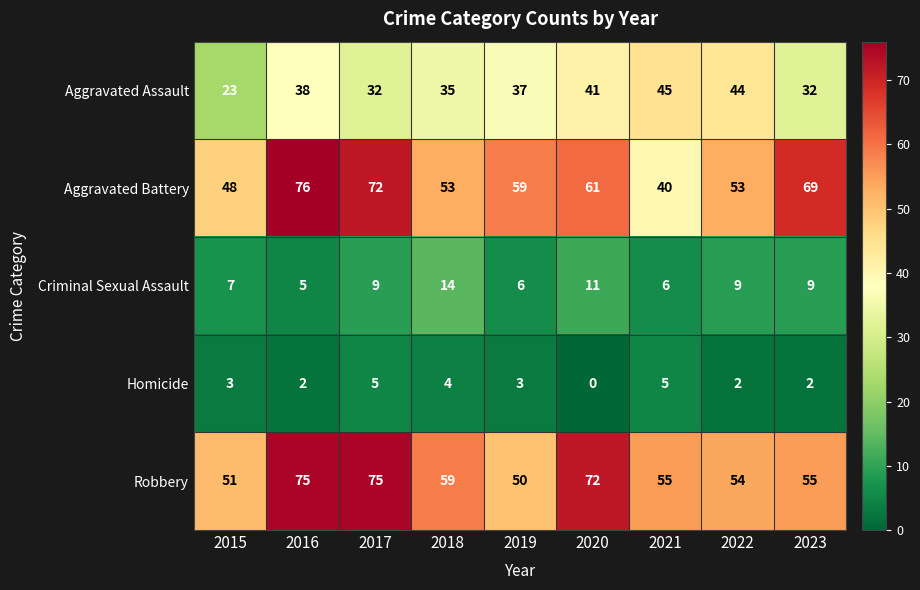

What is the spread (max minus min) of values at 2023?

67